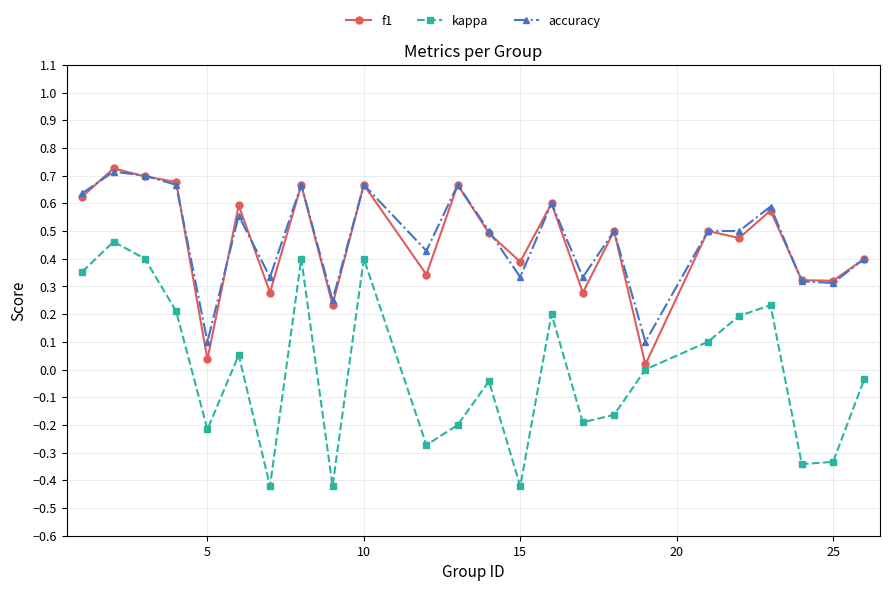

True or false: accuracy and kappa cross at least once.

False